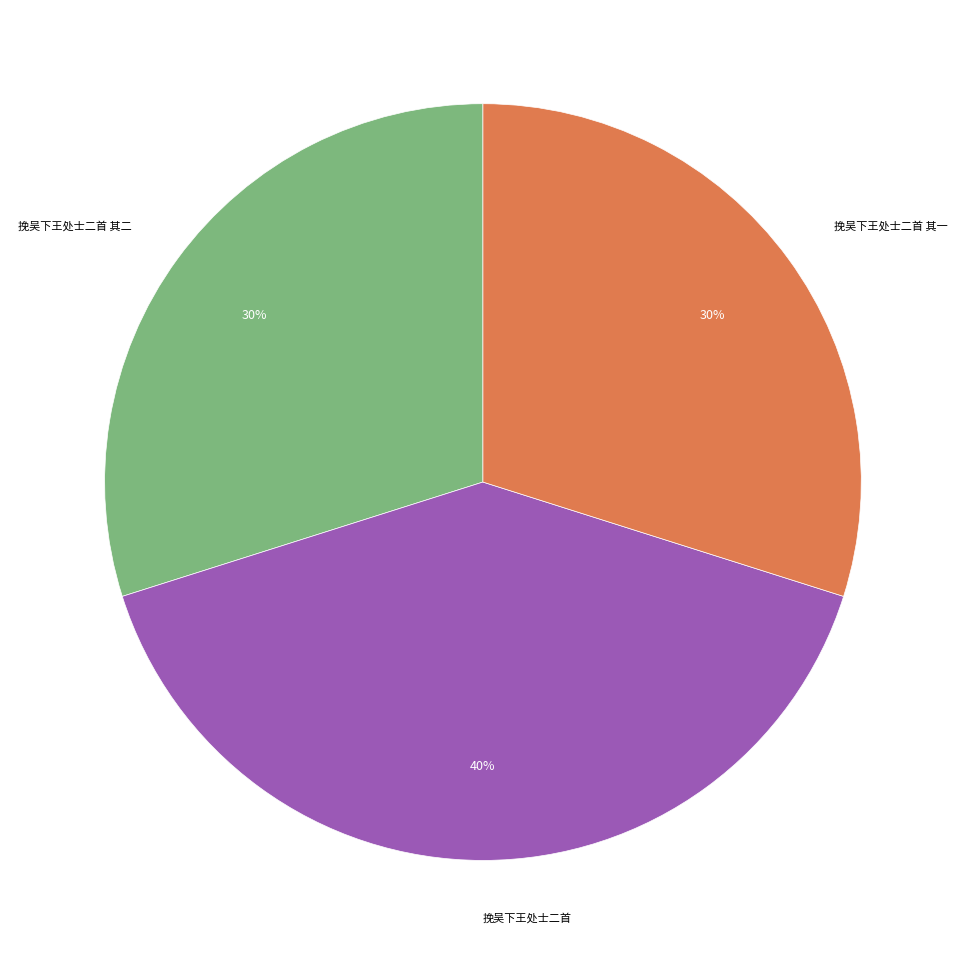

How many slices are in this pie chart?

3